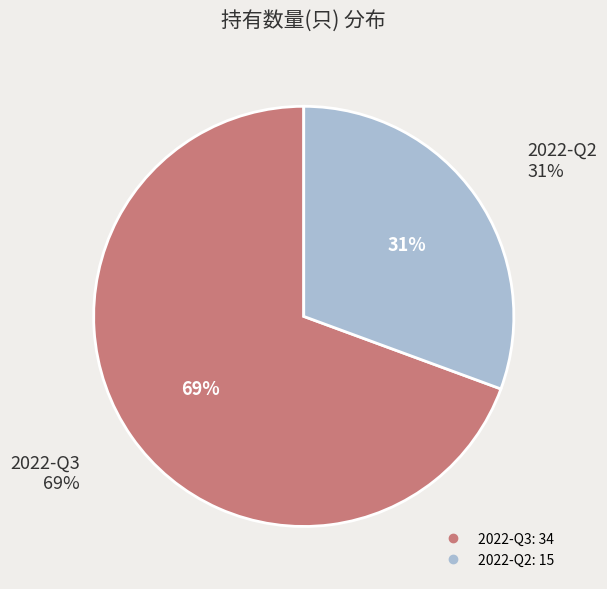

To the nearest percent, what percentage of the pie is 2022-Q2?

31%